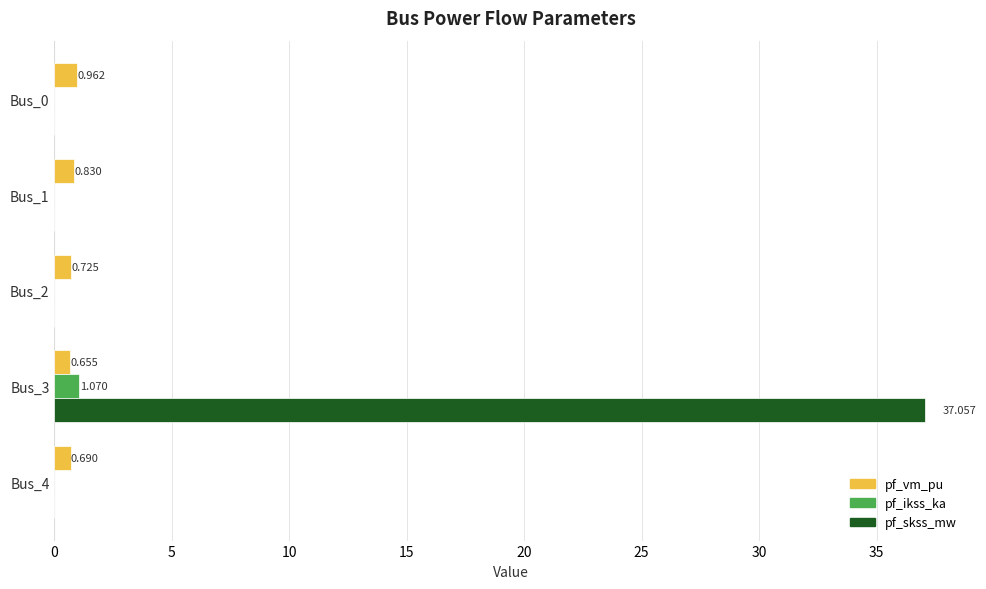

What is the highest value of the pf_vm_pu series?

1.0